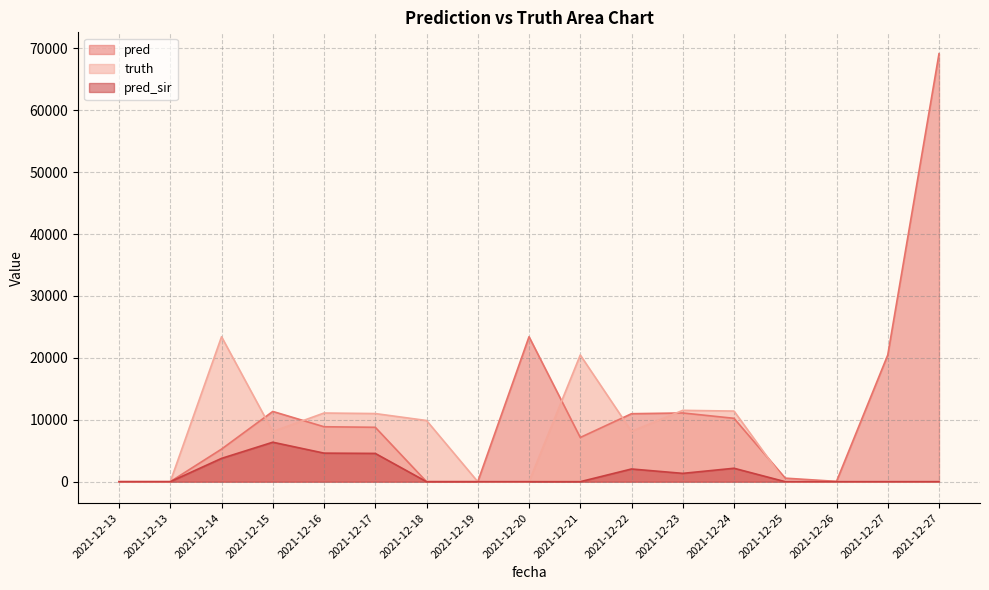

Where does the truth series first go above 8103?

2021-12-14